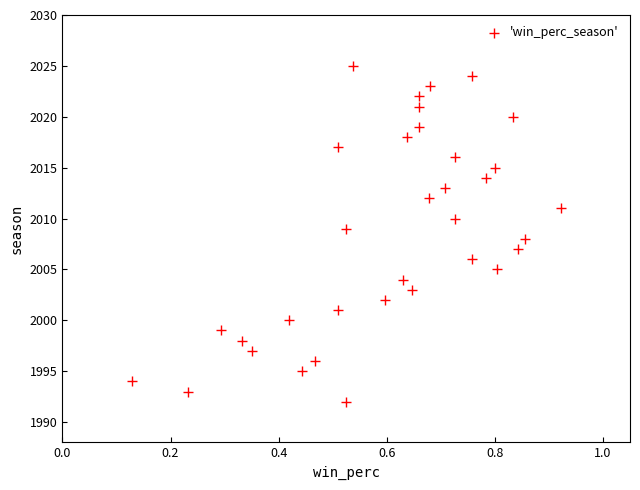

What is the range of Y values (max minus min)?

33